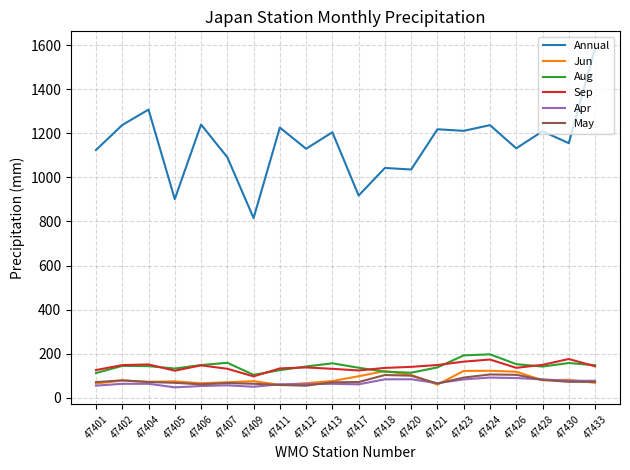

What is the minimum value for Apr?

47.4